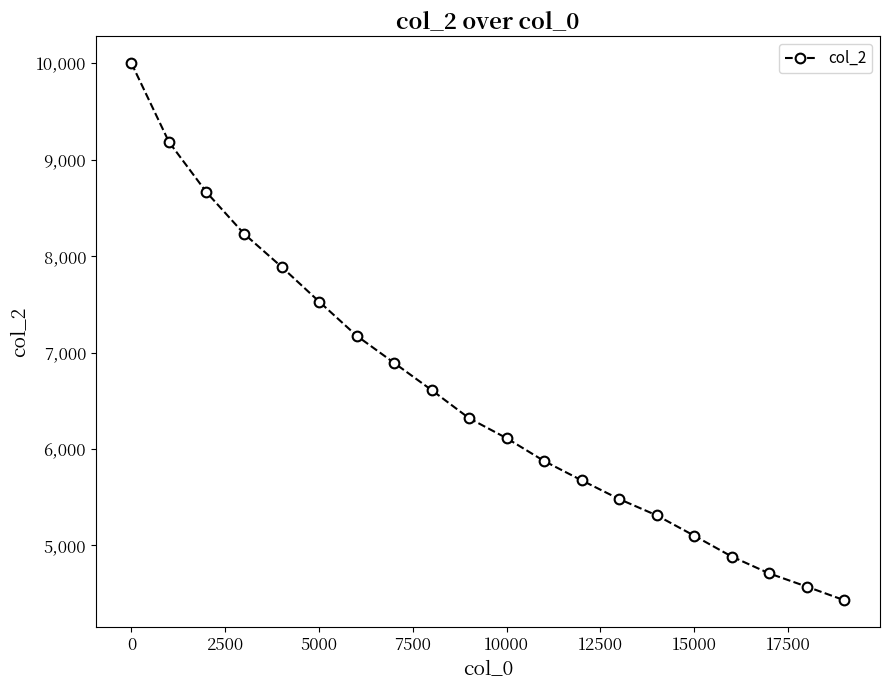

What is the average value?

6532